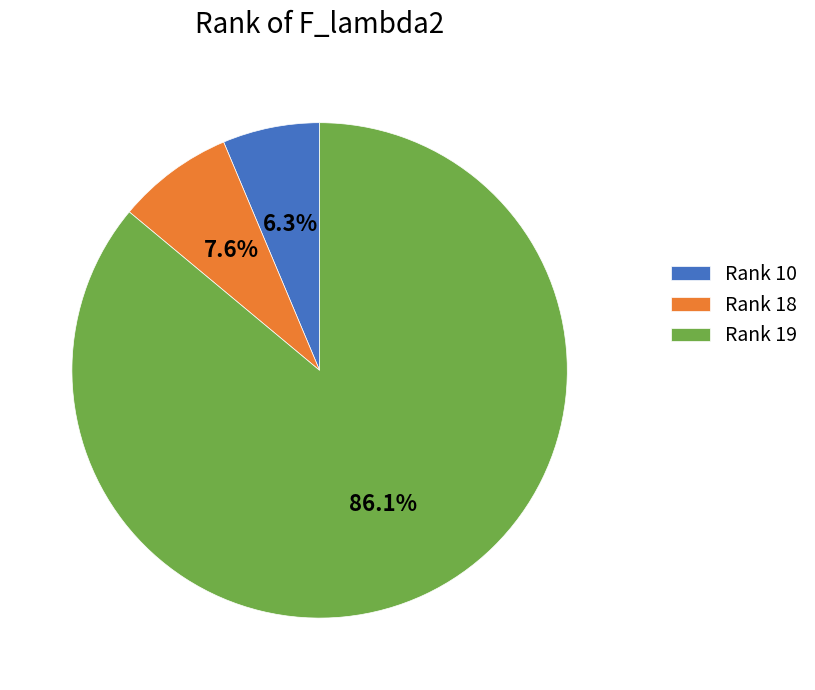

How much of the chart is everything except Rank 18?

92.4%